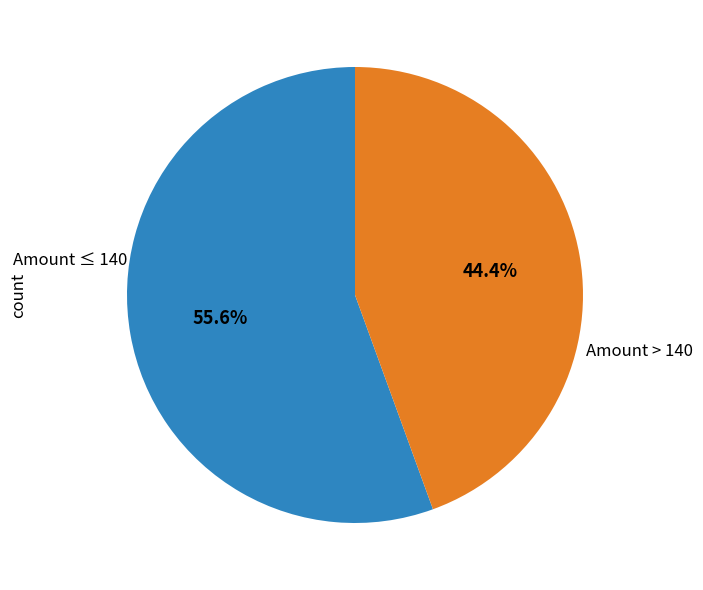

Is there a majority slice in this chart?

Yes